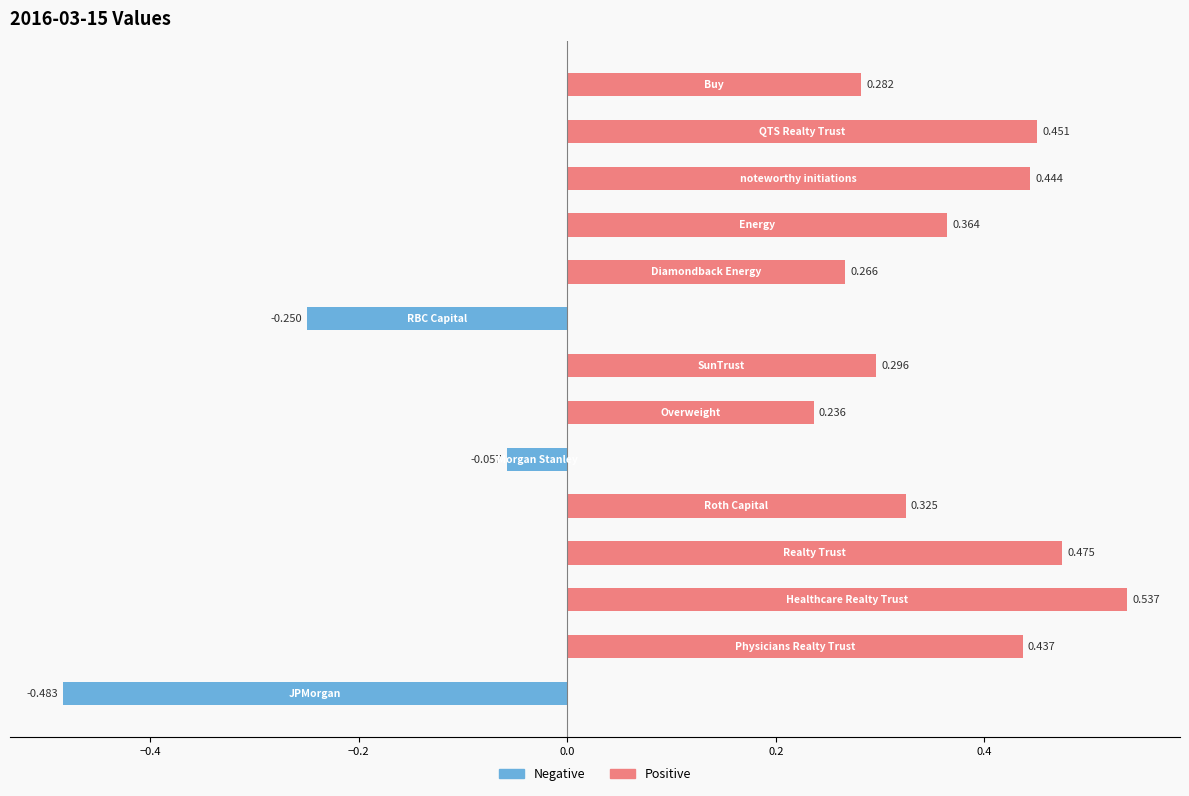

How many bars are there in total?

14